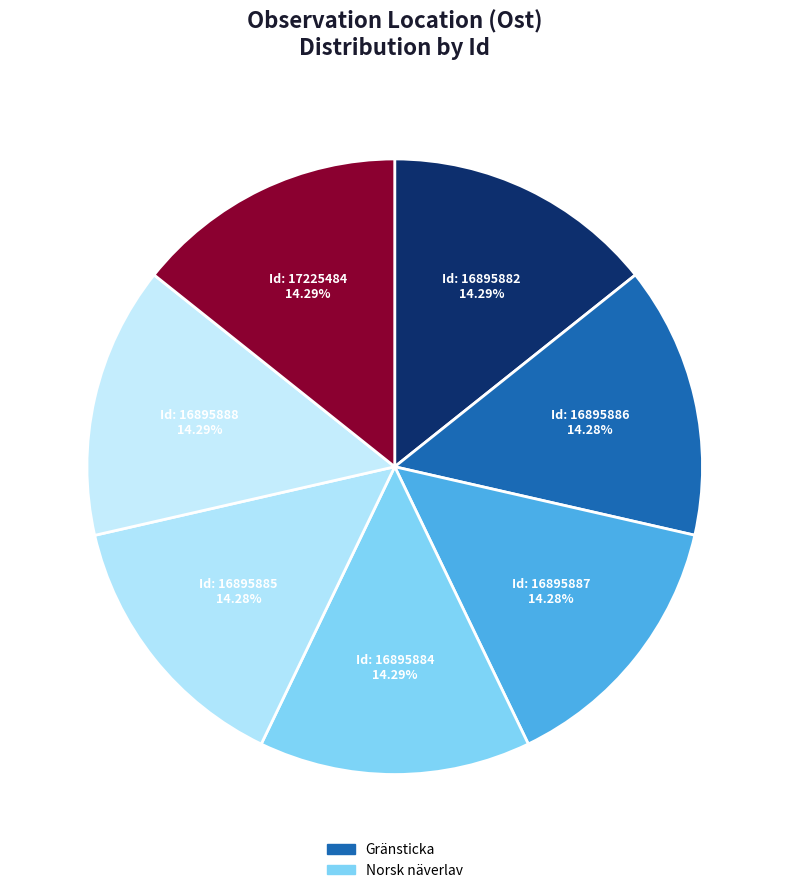

How many segments does this pie chart have?

7